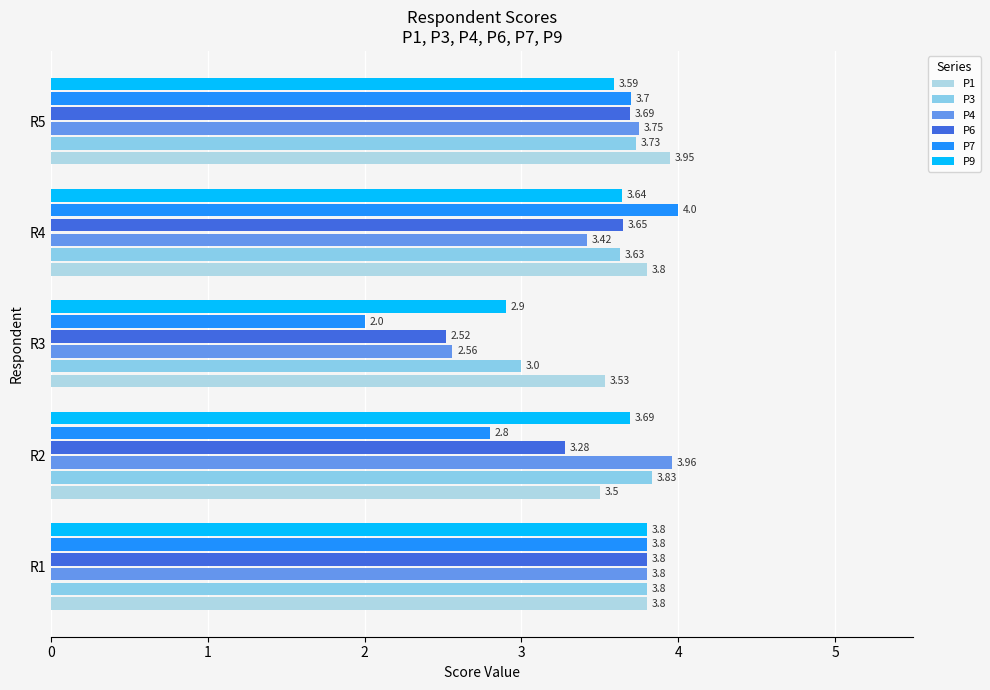

What is the difference between the maximum and minimum values in the P6 series?

1.3